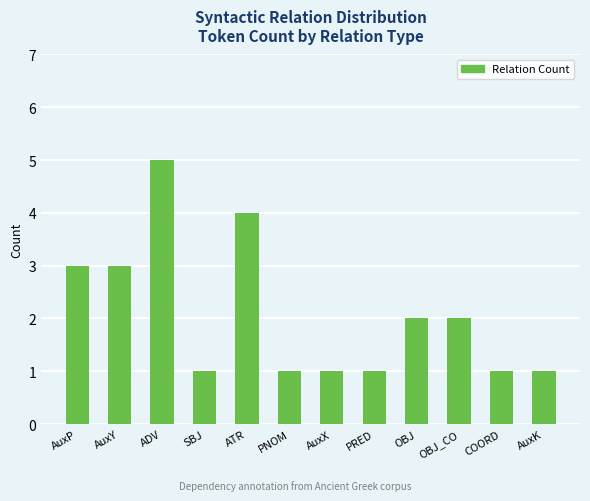

Reading left to right, list all the values displayed in this chart.

3	3	5	1	4	1	1	1	2	2	1	1